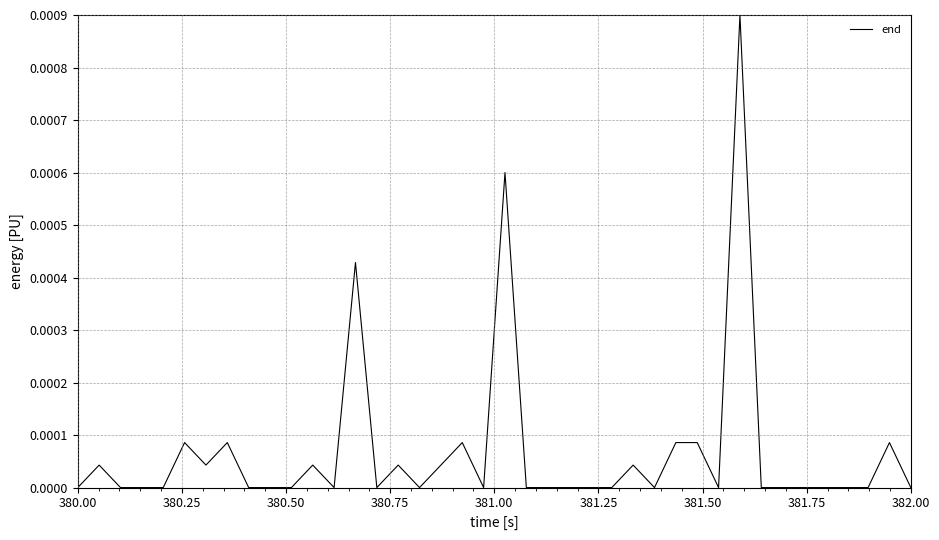

How many lines are shown in the chart?

1